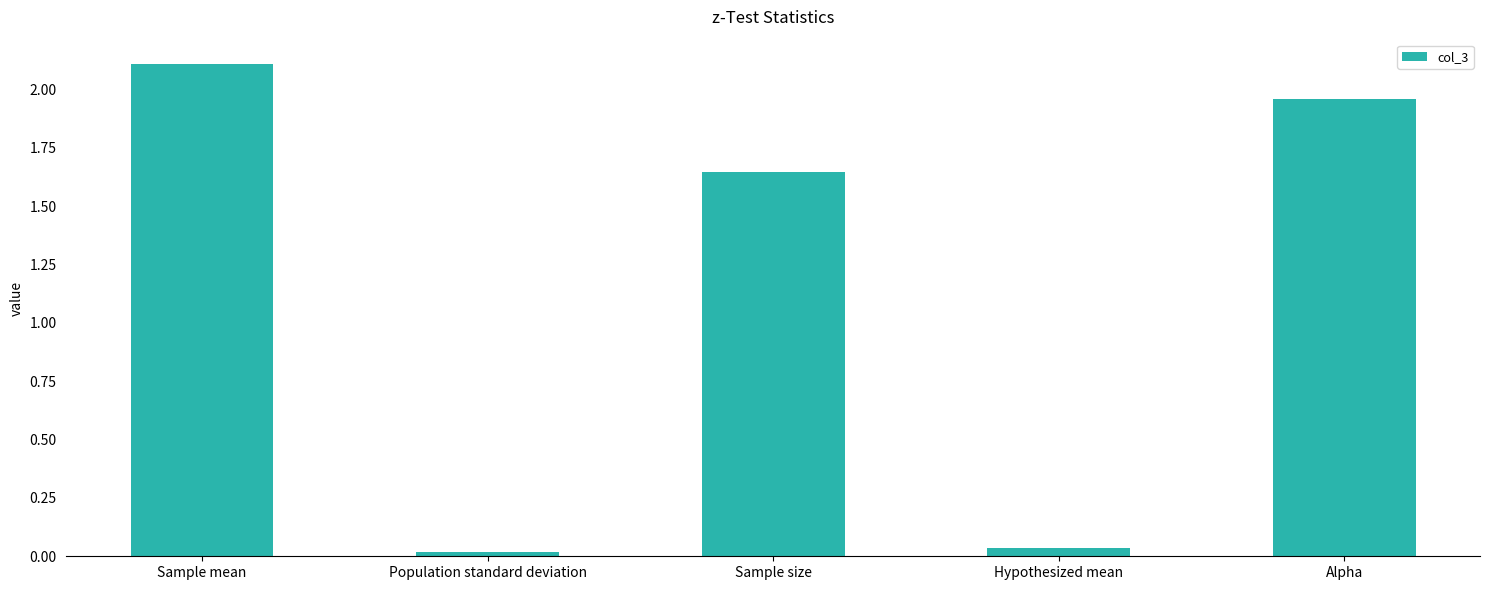

How many bars are there in total?

5